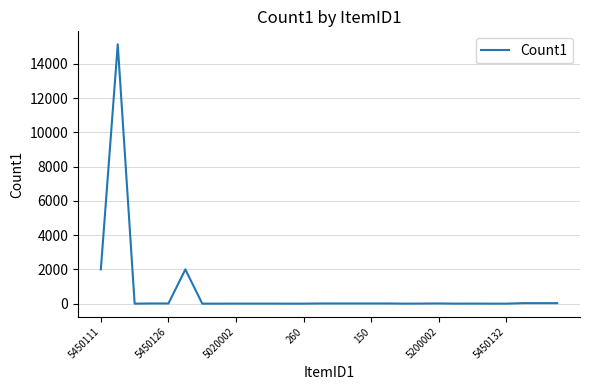

What is the maximum value shown in the chart?

15150